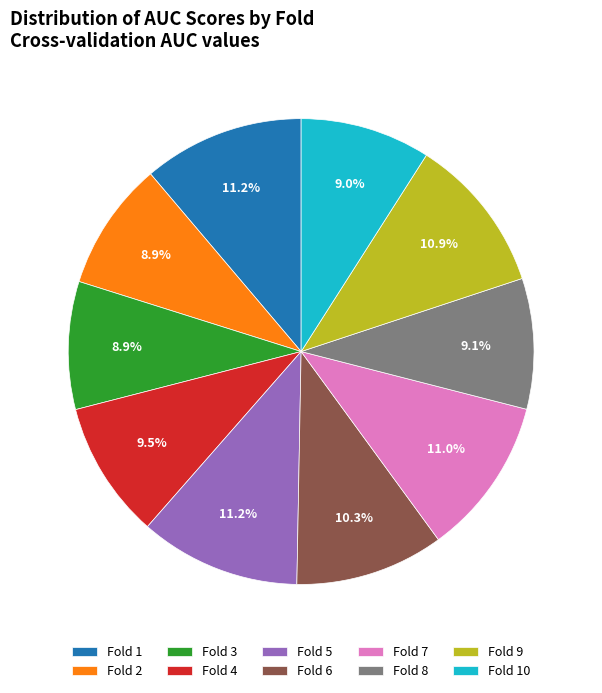

Combined, what portion of the pie is Fold 9 and Fold 4?

20.4%